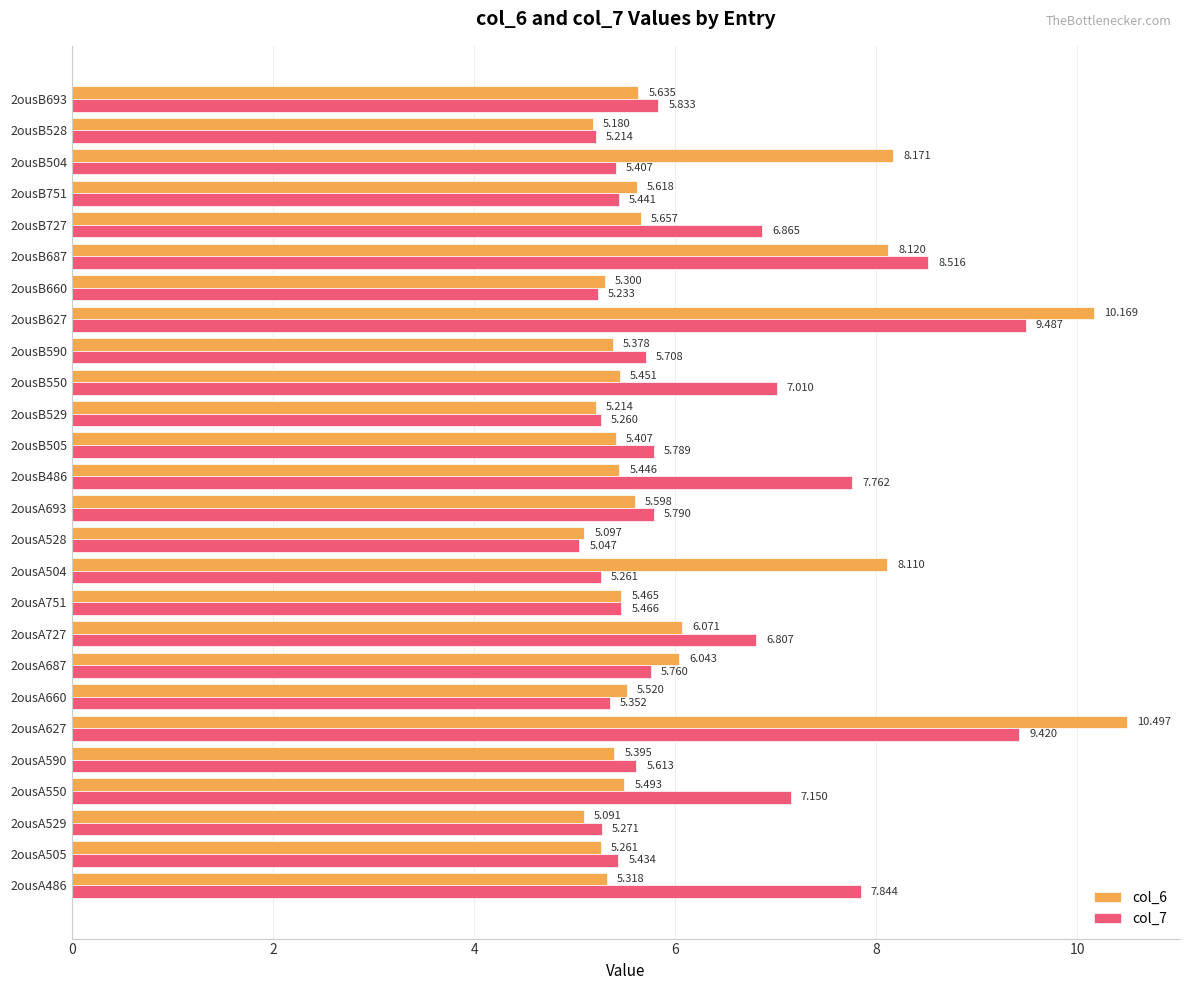

Is the value of col_6 at 2ousA529 greater than the value of col_7 at 2ousA528?

Yes